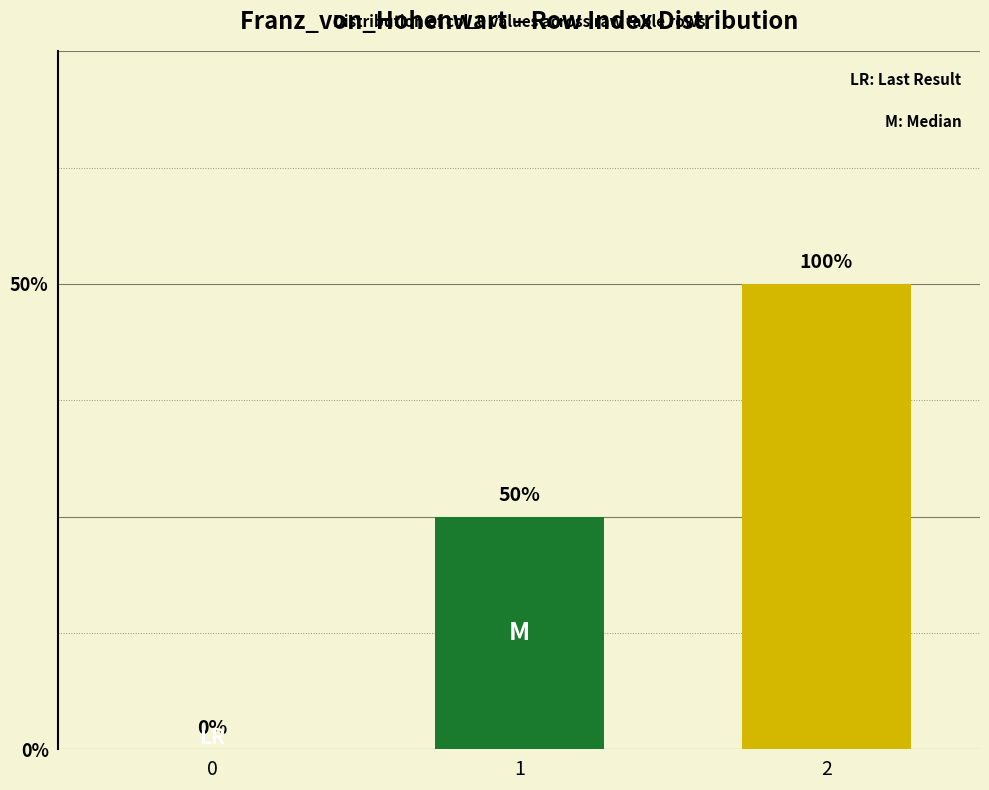

What is the average value?

1